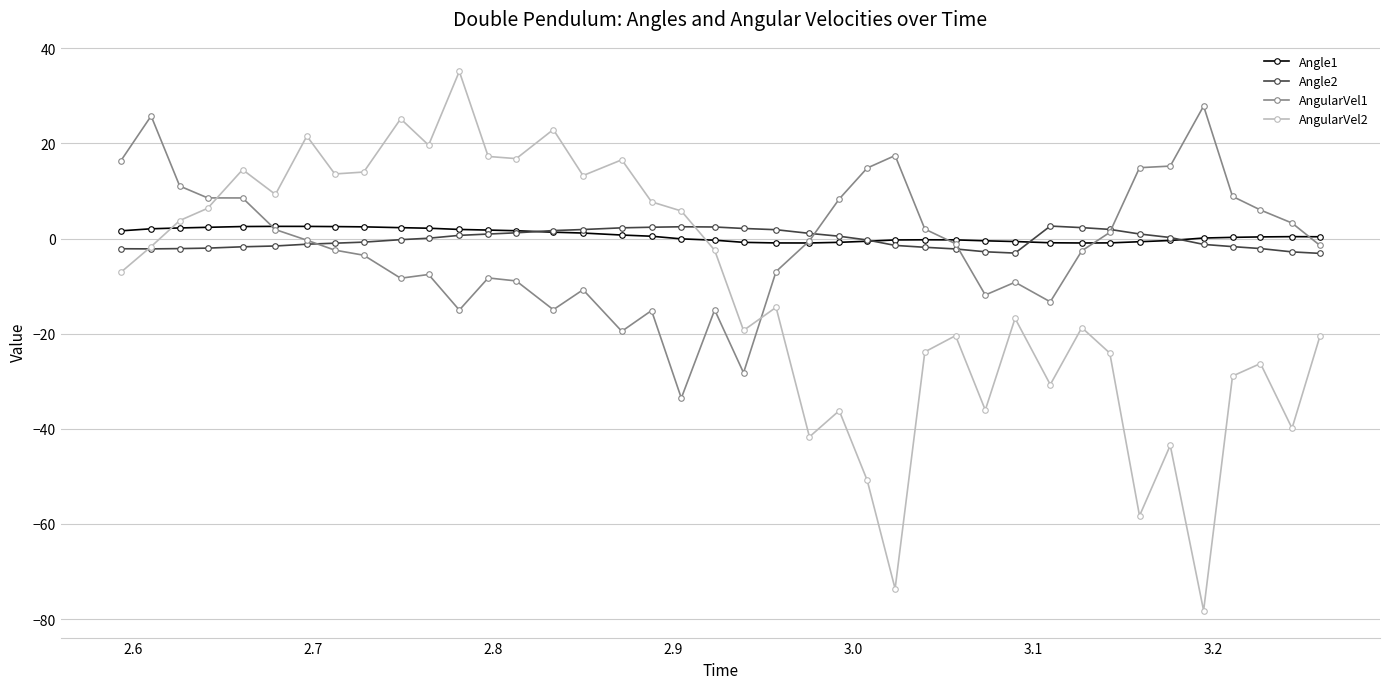

What is the value of the AngularVel1 point at the 19th from the left?

-33.5